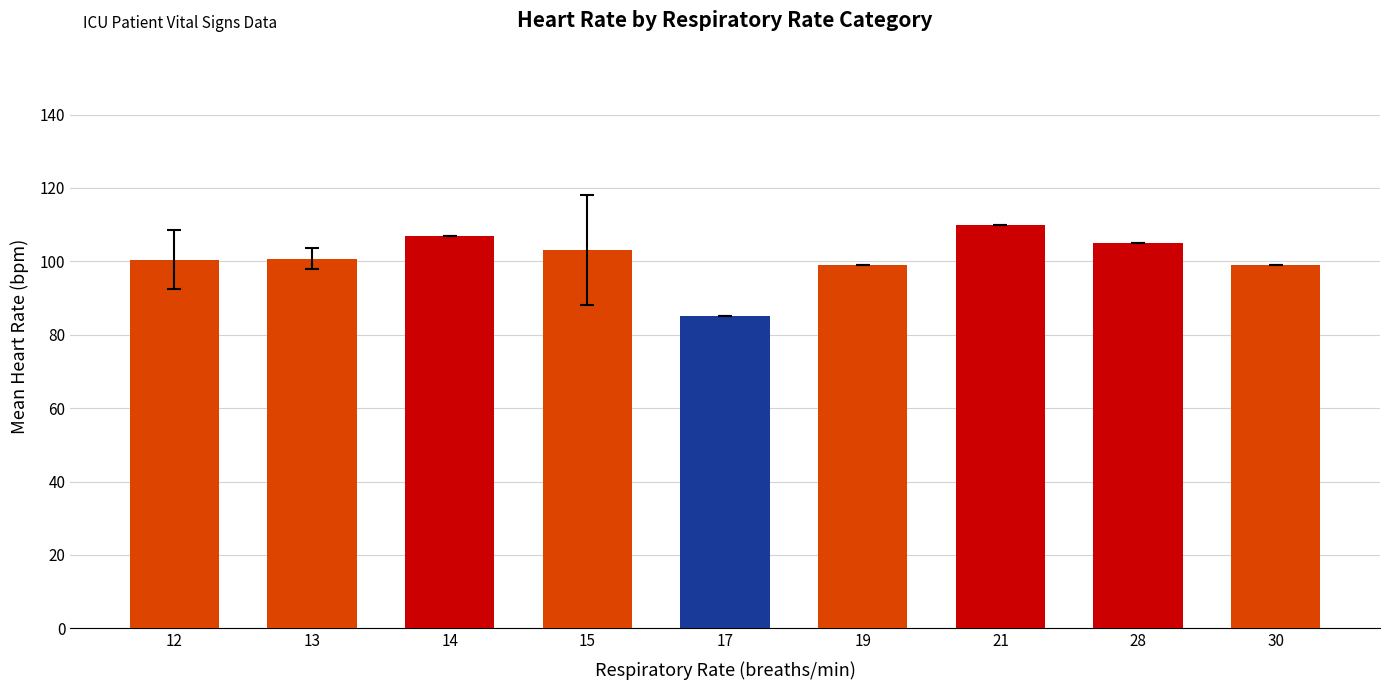

The chart shows a value of 107.0 at 14. True or false?

True